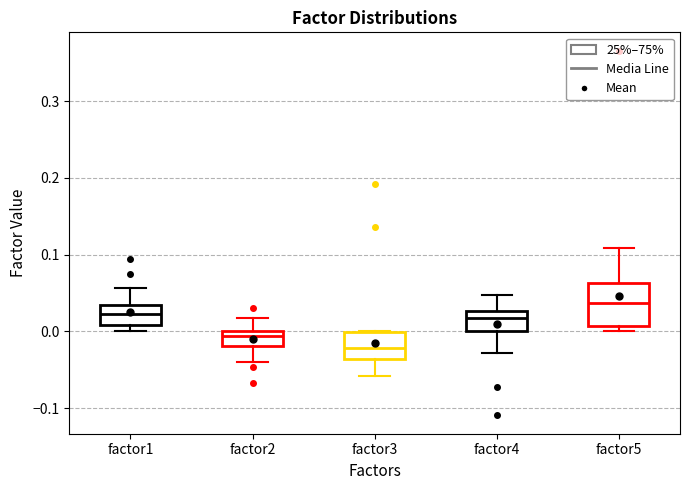

Where is the upper edge of the box for factor2 on the y-axis? The values are not printed on the chart, so give them approximately, as read against the axis.

0.00